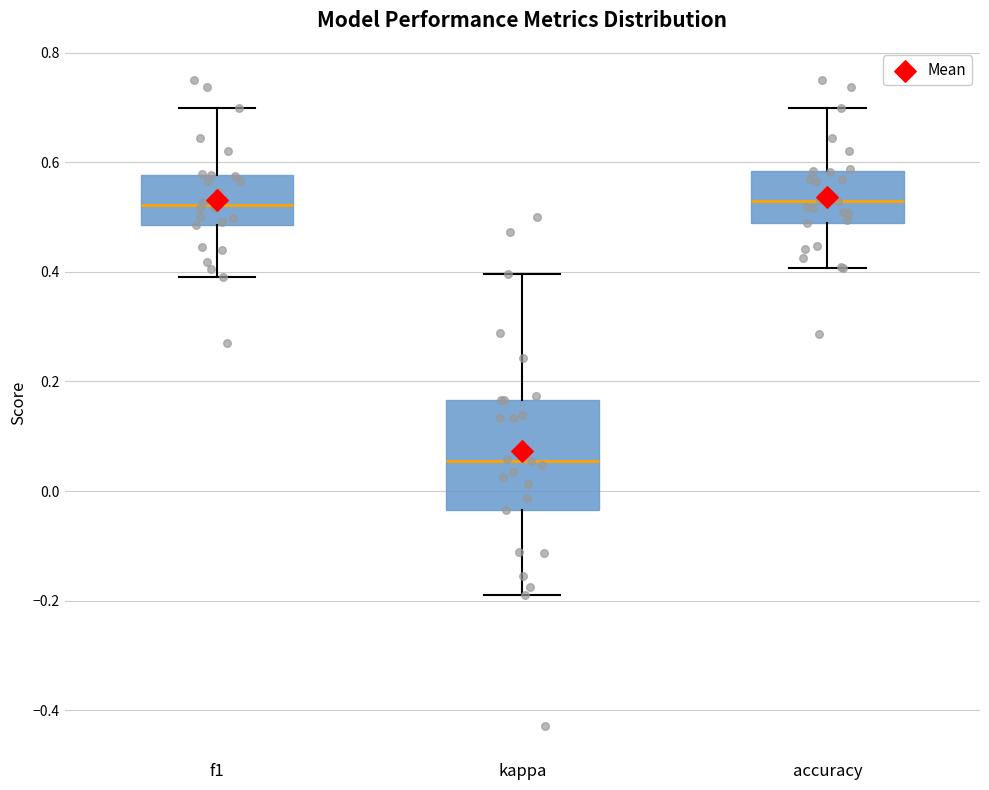

Which box has the lowest median line?

kappa